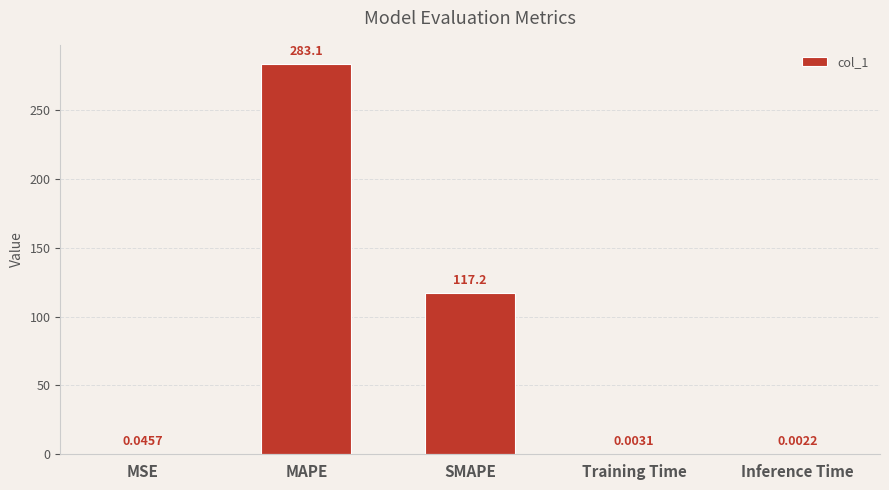

Where is the data nearest to the value 141?

SMAPE